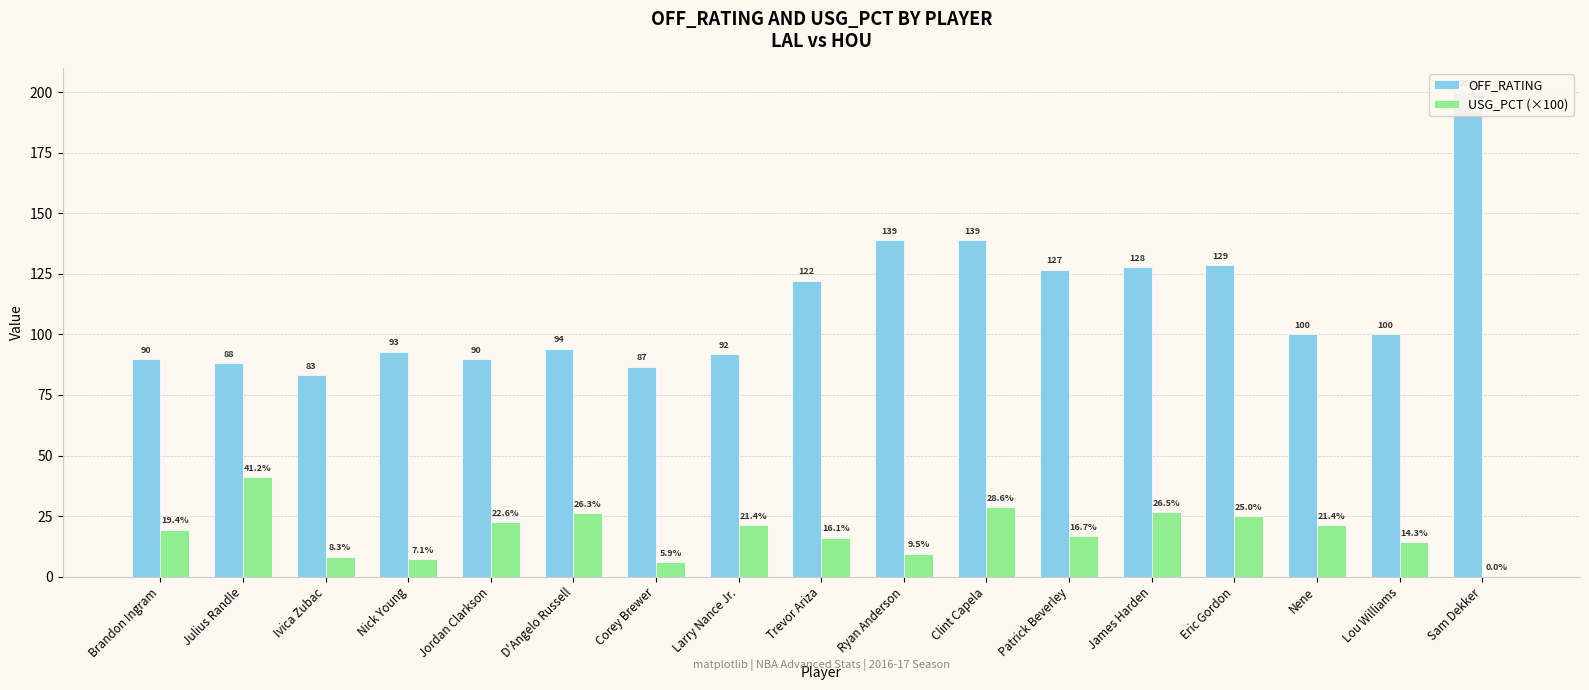

Where does the OFF_RATING series first go above 100?

Trevor Ariza